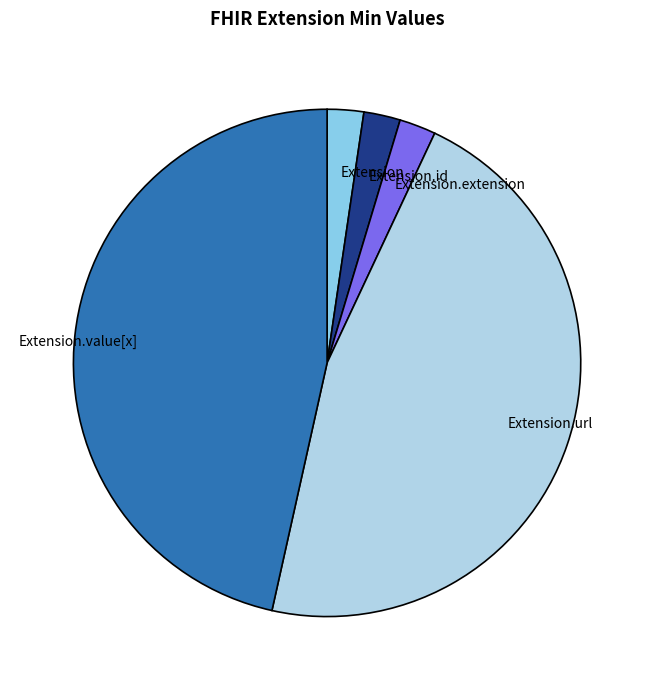

True or false: Extension.id accounts for 11% of the total.

False